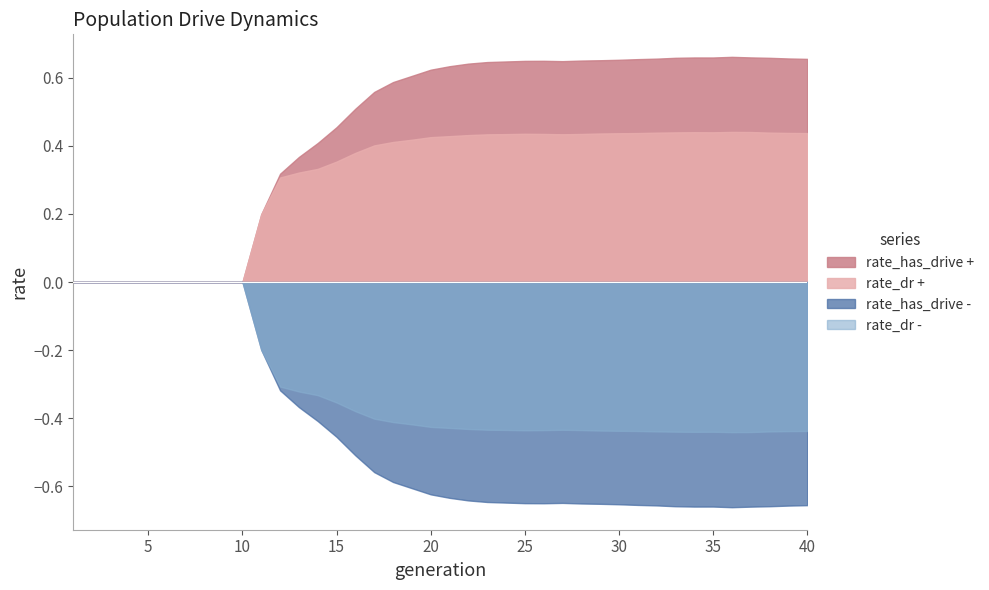

What is the value of the rate_dr_neg point at the 28th from the left?

-0.4